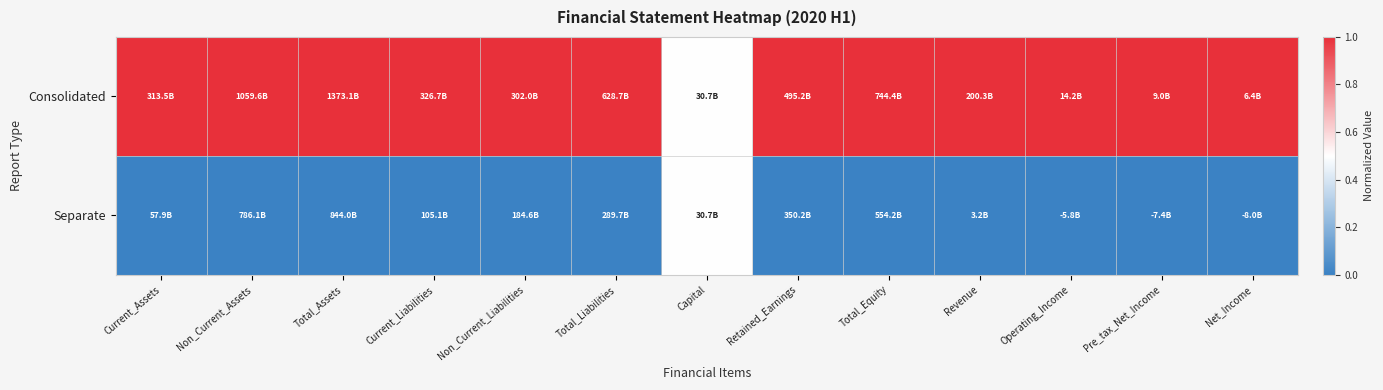

What is the maximum value shown in the chart?

1.0